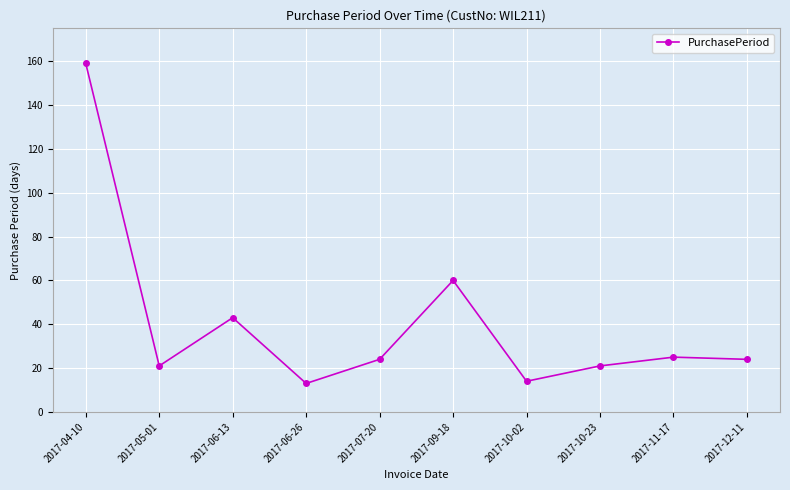

At which category does the data reach its first local peak?

2017-06-13